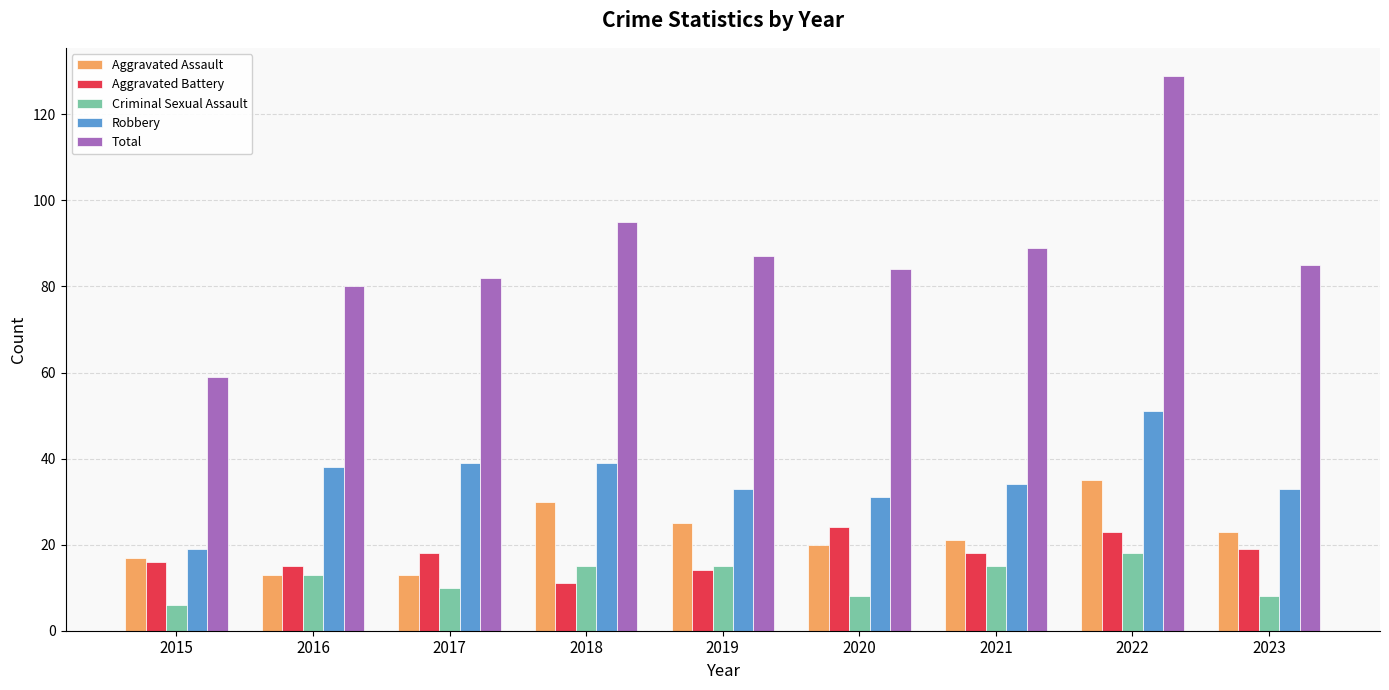

Rank the series at 2021 from highest to lowest value.

Total, Robbery, Aggravated Assault, Aggravated Battery, Criminal Sexual Assault